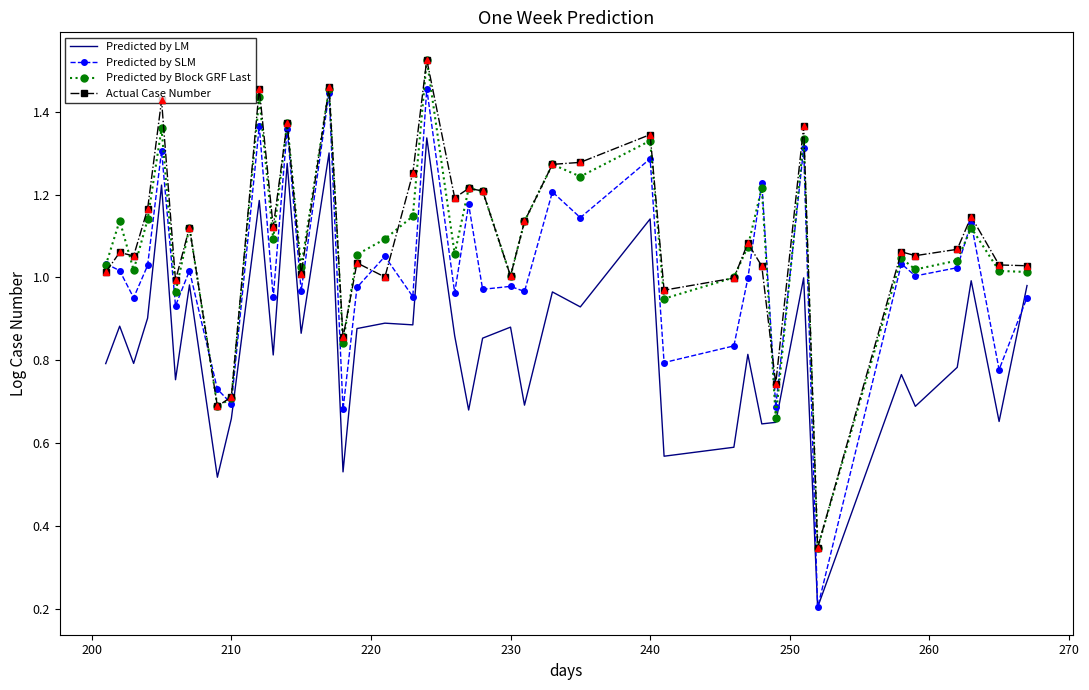

Which series has the largest range (max minus min)?

Predicted by SLM